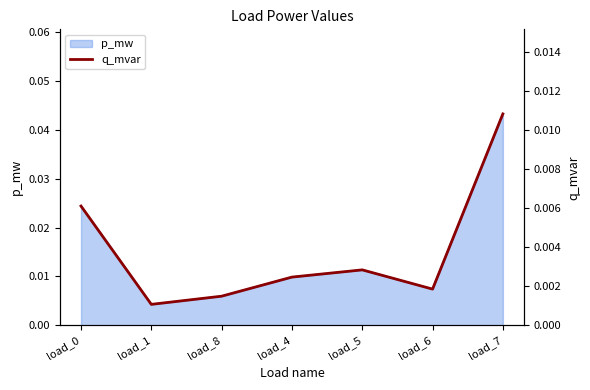

How many interior local peaks (higher than both neighbors) does the data have?

1